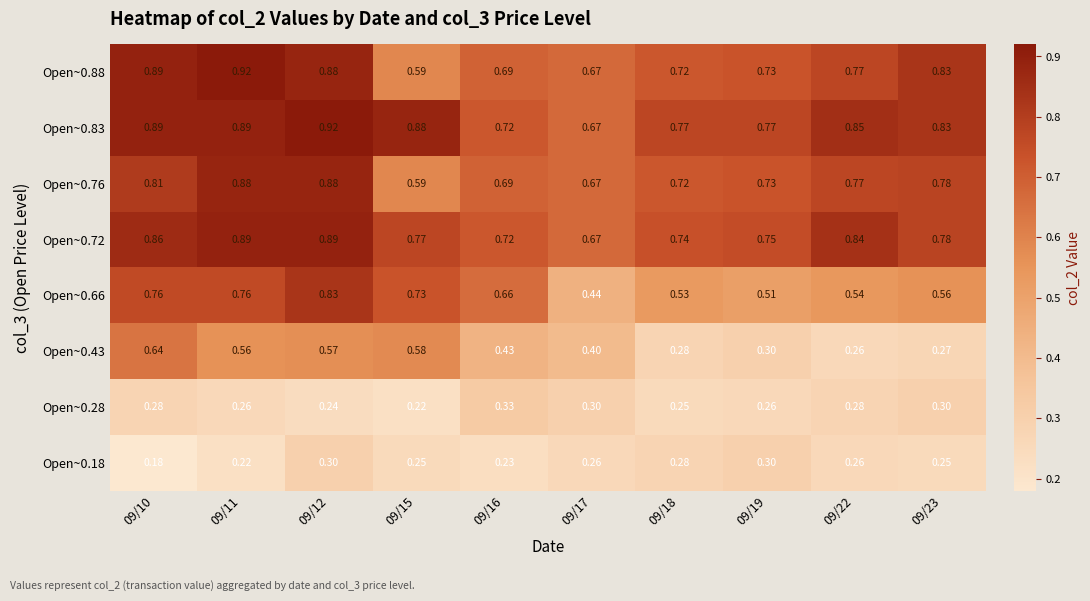

Is the value of Open~0.88 at 09/11 greater than the value of Open~0.43 at 09/19?

Yes